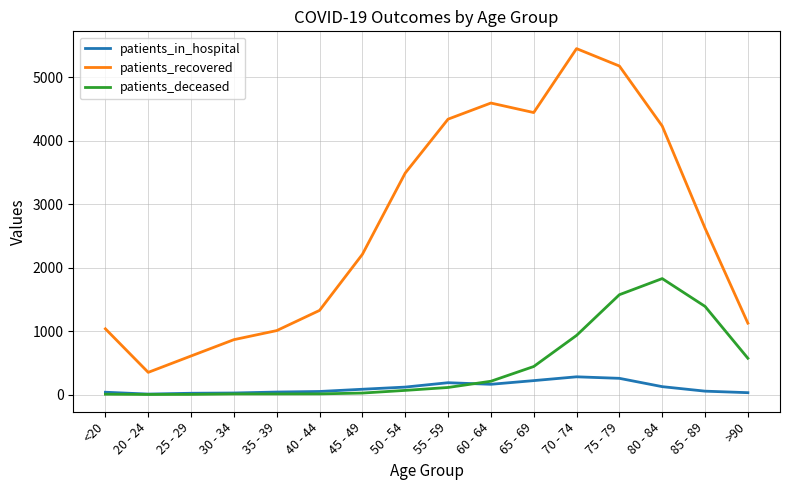

Which series has the largest range (max minus min)?

patients_recovered